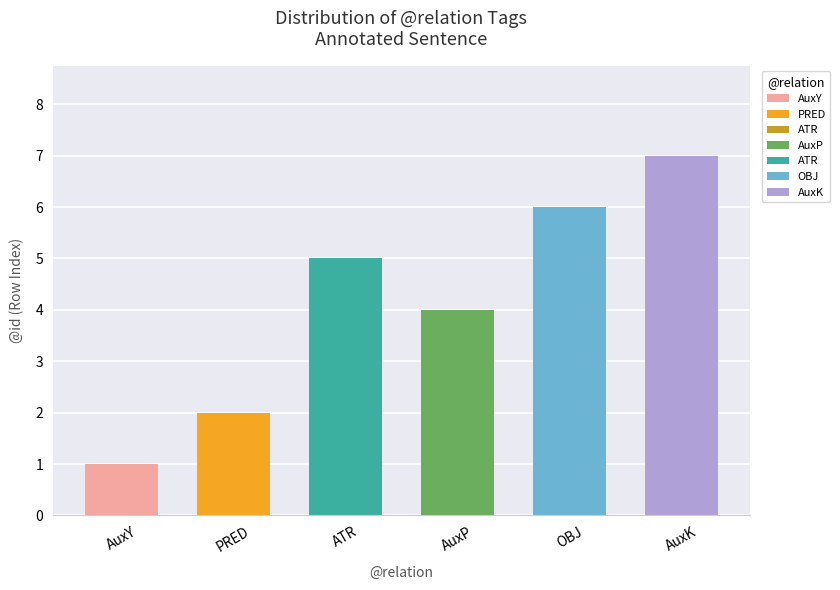

What is the minimum value shown in the chart?

1